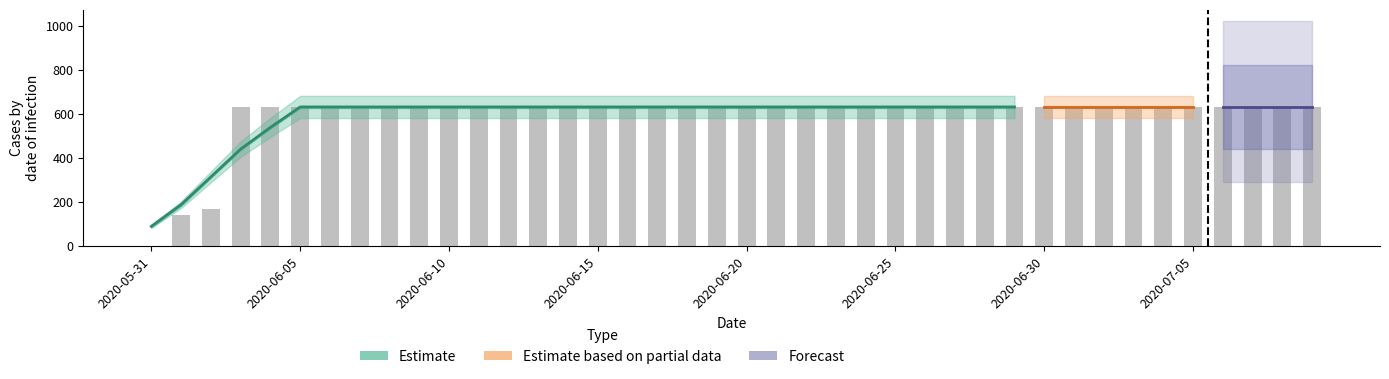

Which has a higher value, 2020-06-20 or 2020-06-24?

2020-06-20